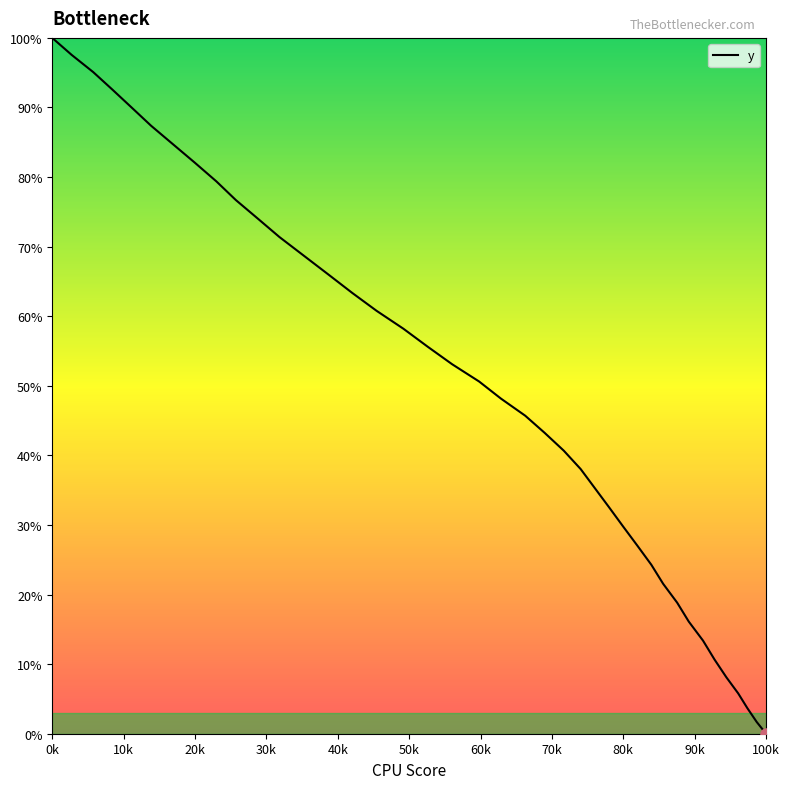

What is the difference between the maximum and second lowest values?

98.3